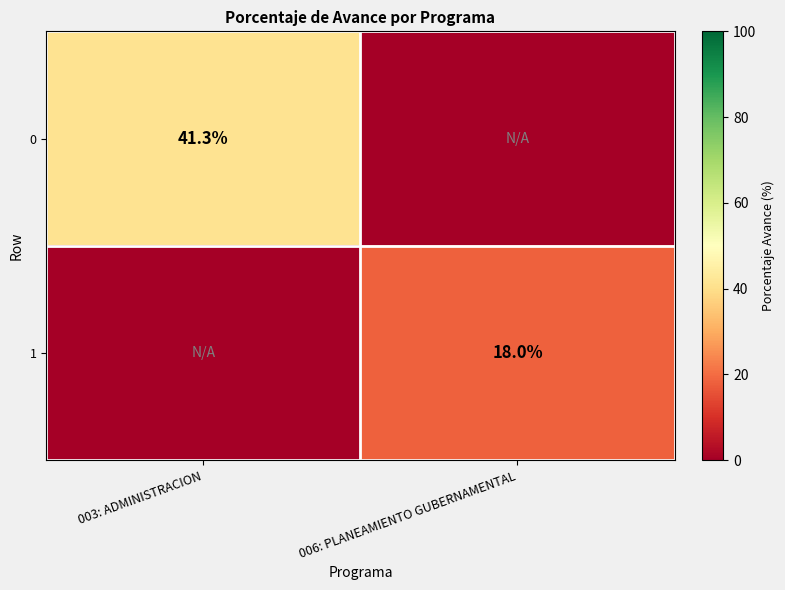

The value of 1 at 006: PLANEAMIENTO GUBERNAMENTAL is 18.0. True or false?

True